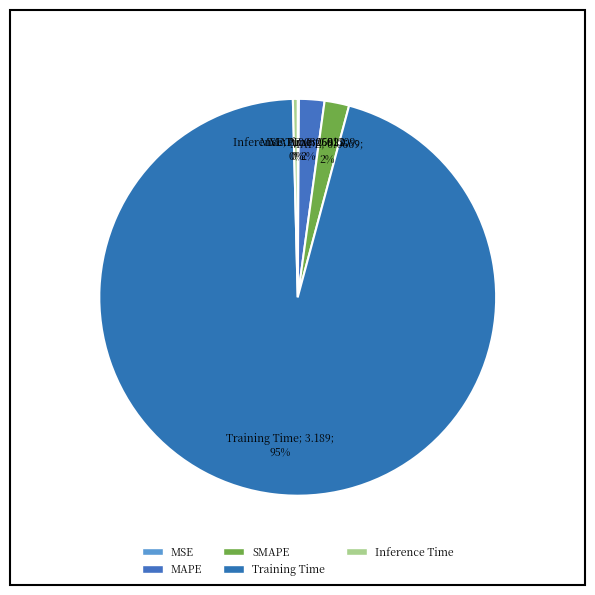

To the nearest percent, what is the difference between the largest and smallest slice percentages?

95%